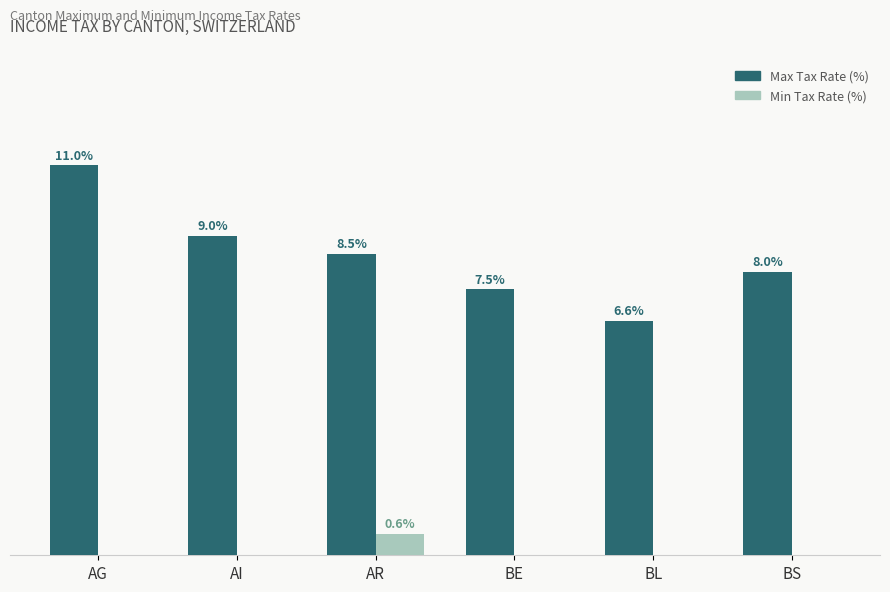

Which category has the highest value in the Min Tax Rate (%) series?

AR